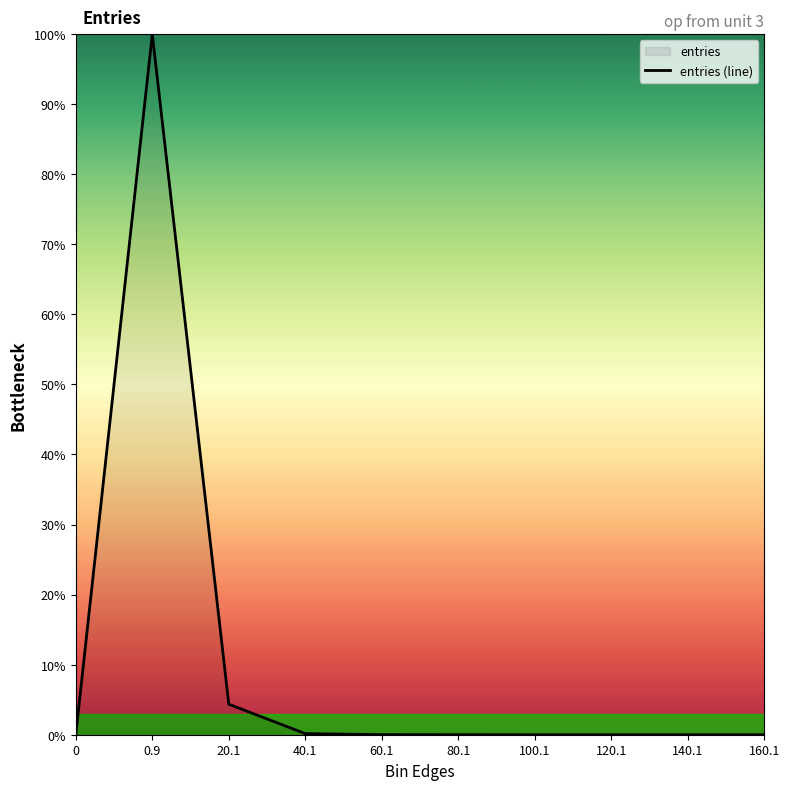

What is the difference between the values at 40.1 and 100.1?

0.2